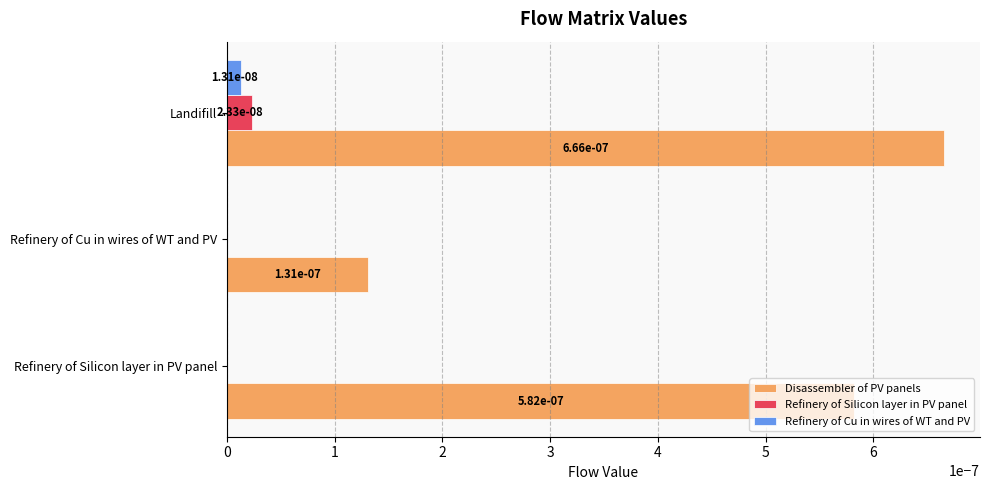

The value of Refinery of Silicon layer in PV panel at Landifill is 0.0. True or false?

True